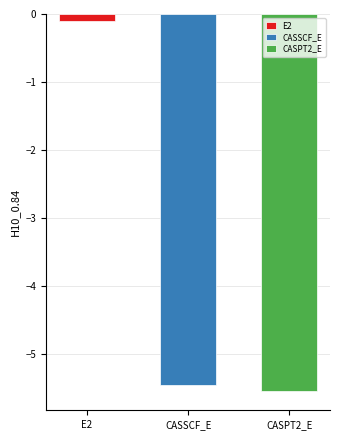

True or false: the data shows -5.5 at CASPT2_E.

True